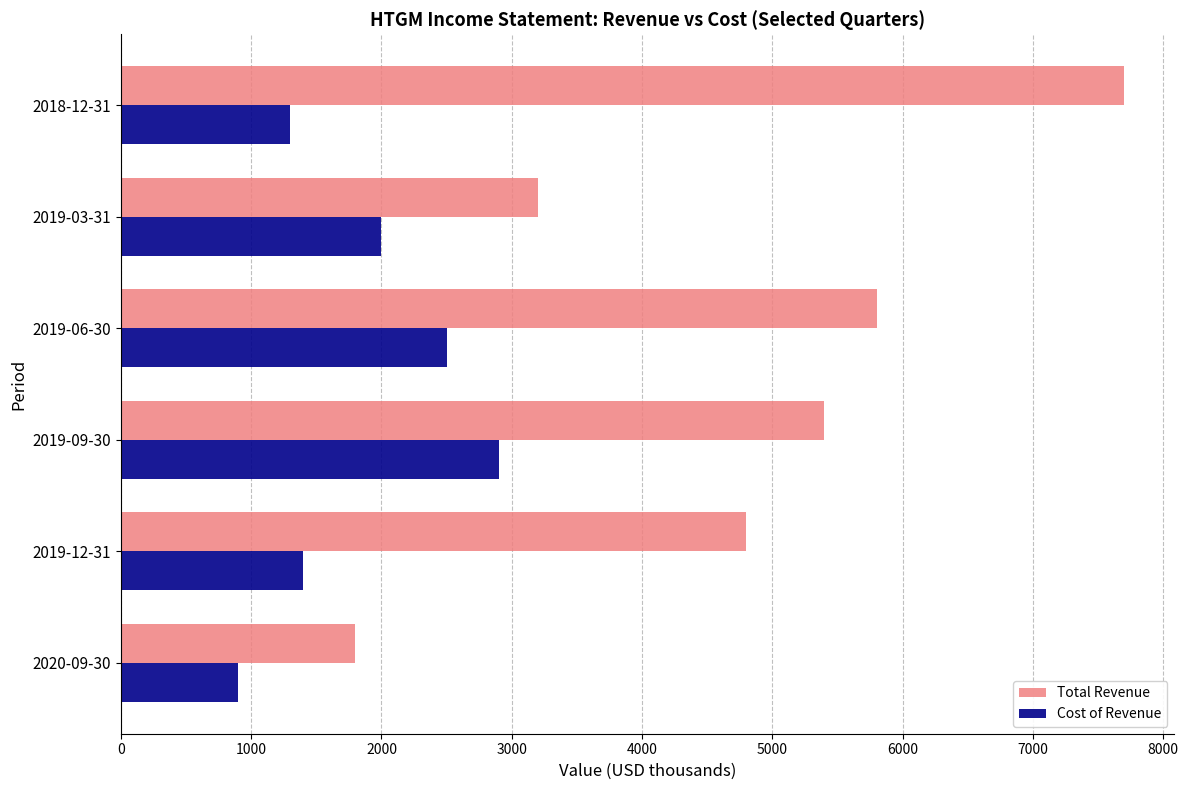

Which series has the largest range (max minus min)?

Total Revenue